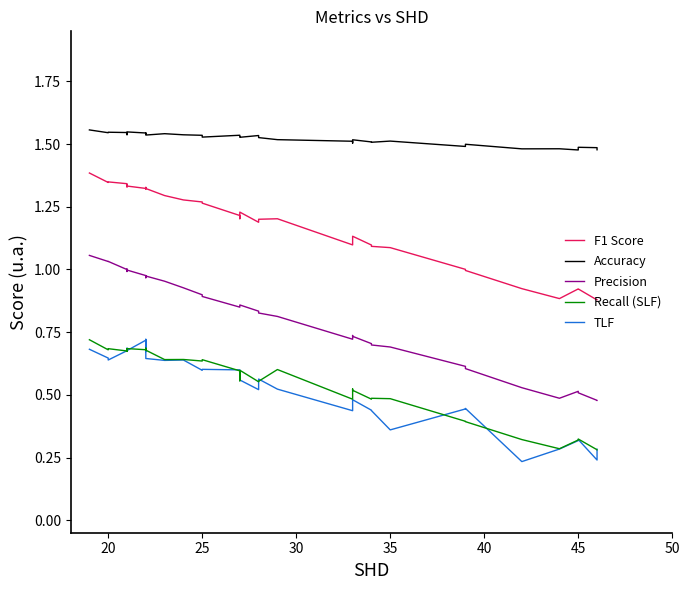

What is the difference between the maximum and minimum values in the Accuracy series?

0.1